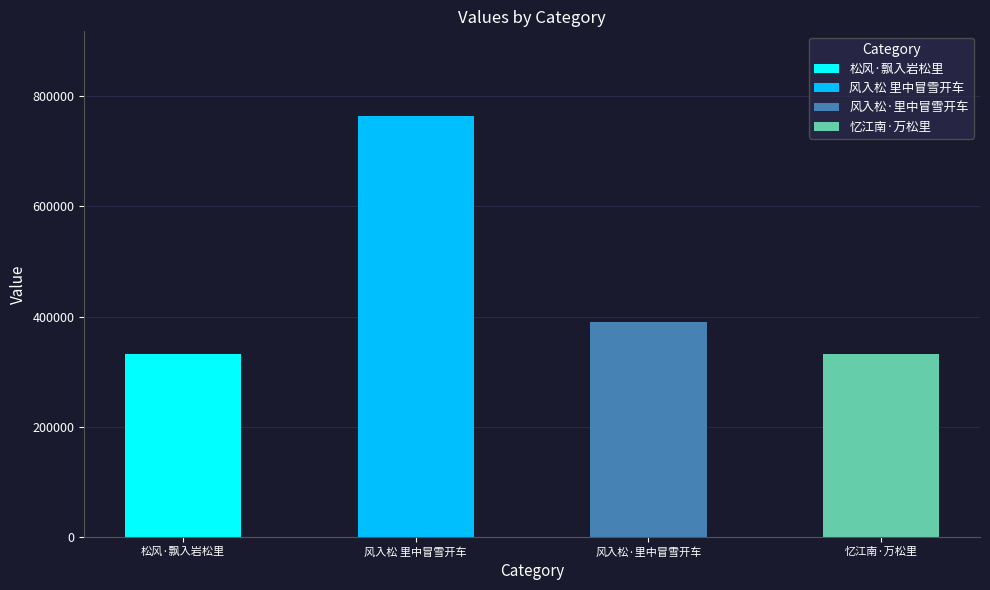

What is the change in value from 风入松 里中冒雪开车 to 风入松·里中冒雪开车?

-375427